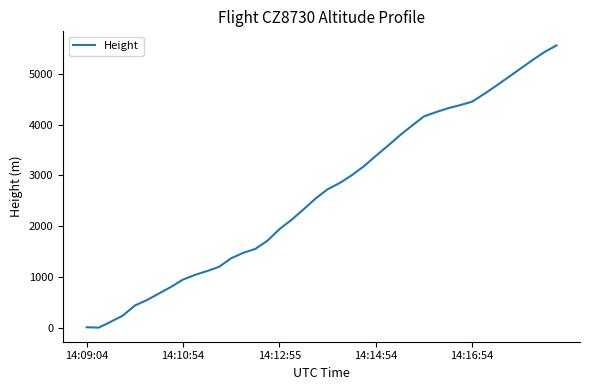

What is the difference between the maximum and minimum values?

5547.4